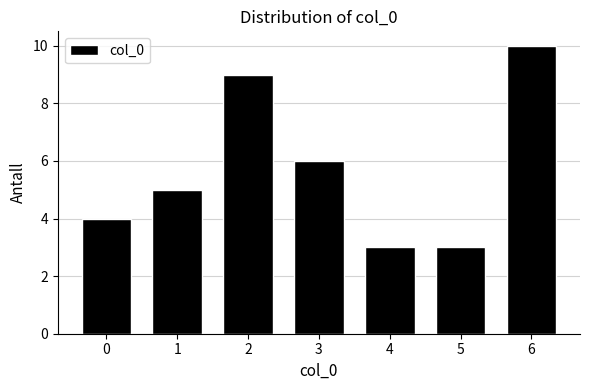

Reading right to left, transcribe all the data shown in this chart.

6=10	5=3	4=3	3=6	2=9	1=5	0=4